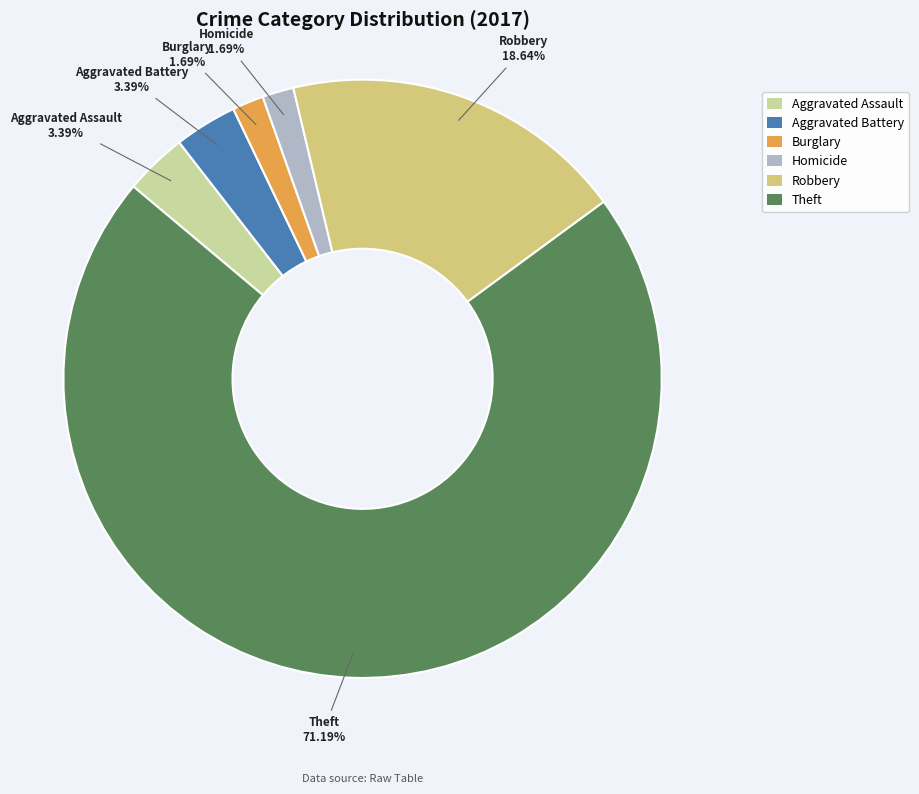

True or false: Homicide accounts for 2% of the total.

True